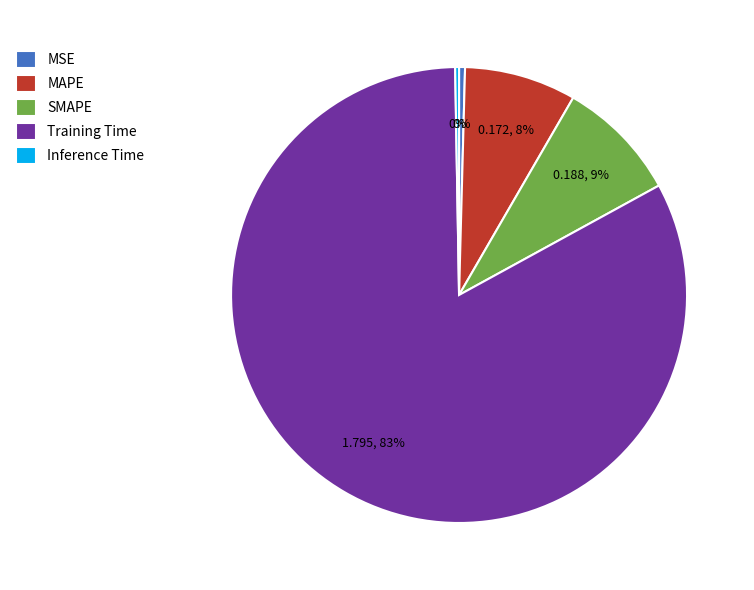

Is the sum of Training Time and MAPE greater than half?

Yes